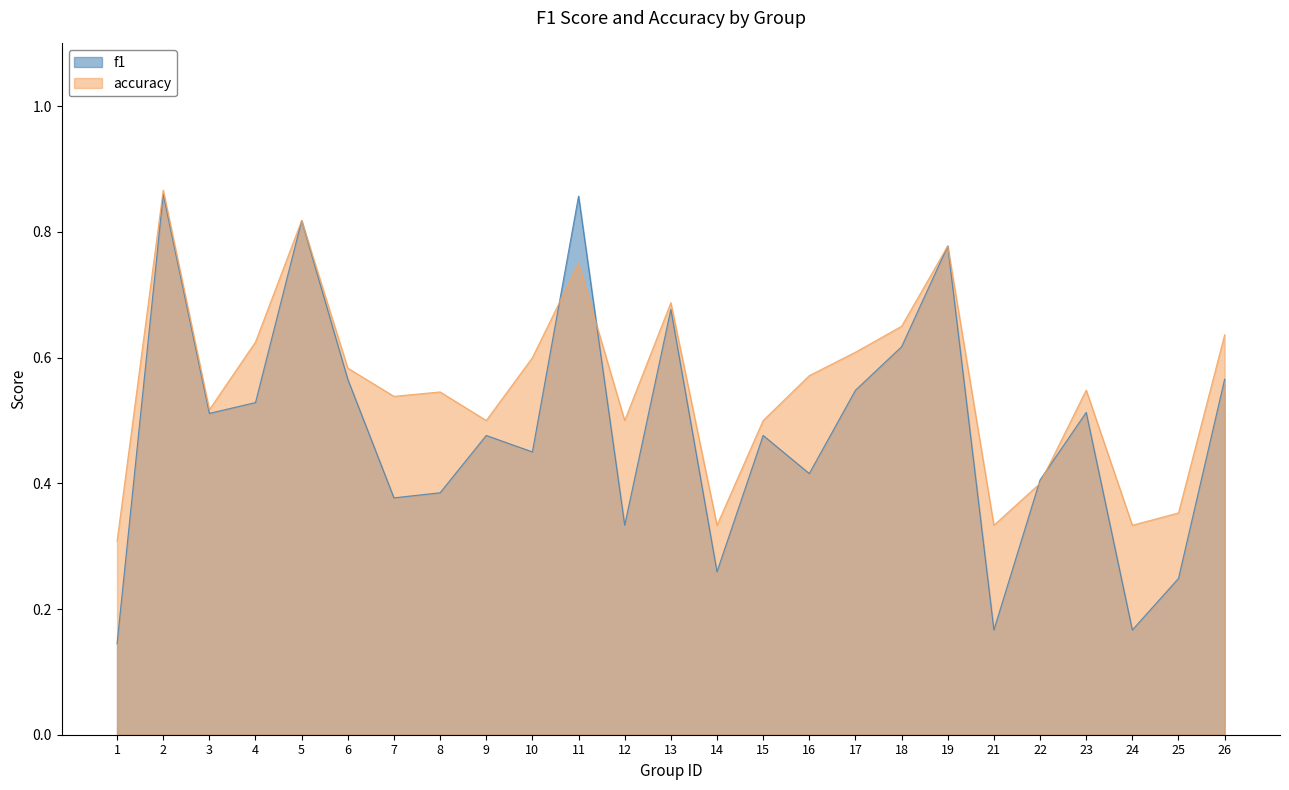

List the series in order of their overall mean, lowest first.

f1, accuracy